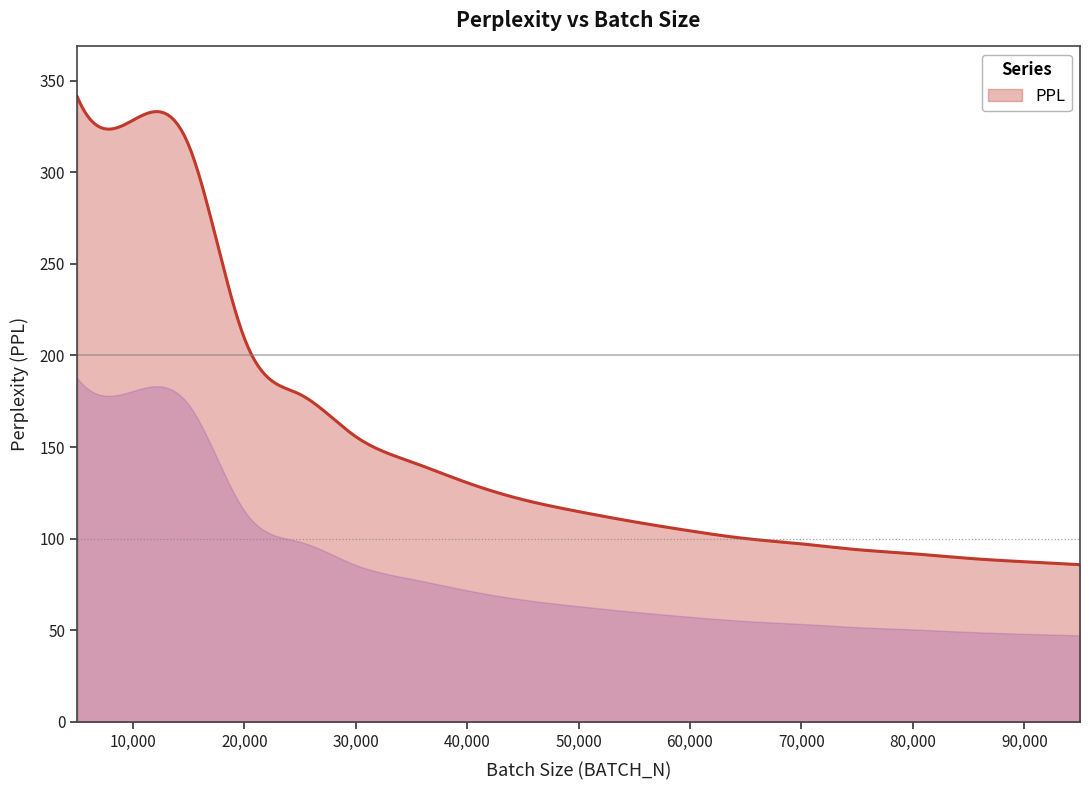

What is the smallest value displayed?

85.8